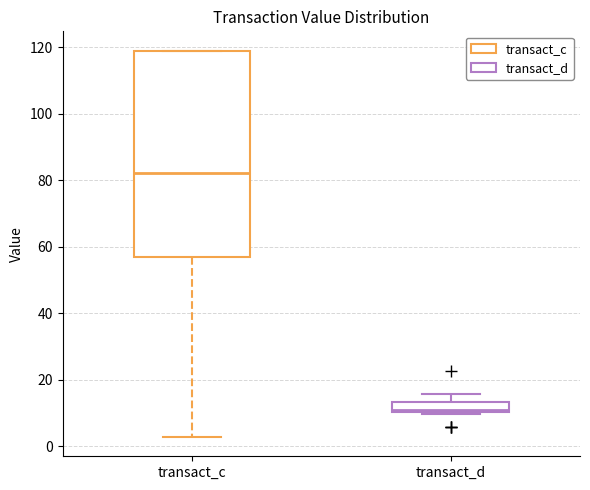

Comparing the boxes themselves (not the whiskers), which one is the tallest?

transact_c